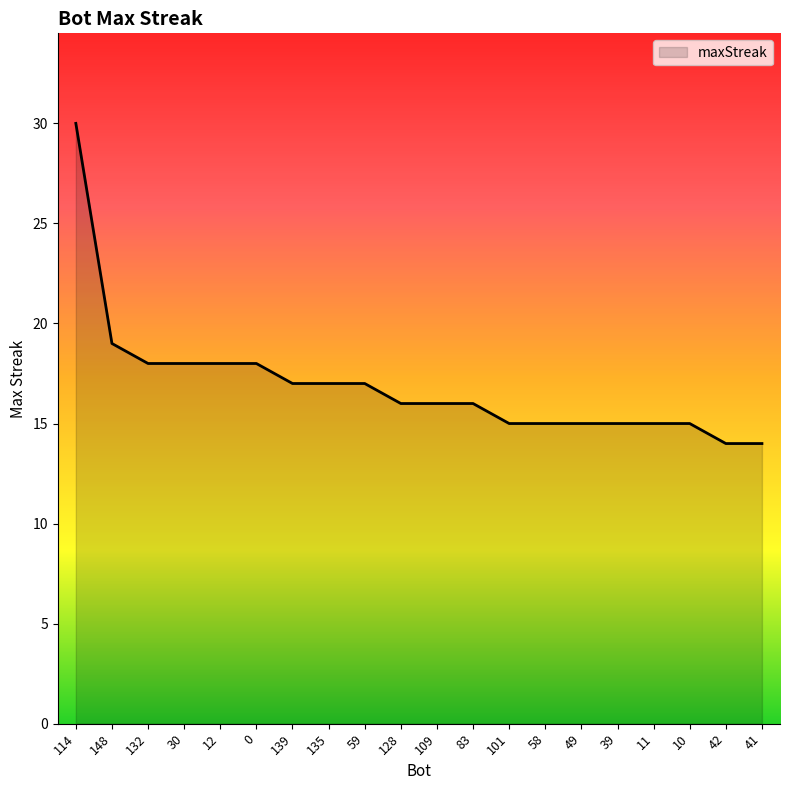

What is the difference between the values at 58 and 132?

3